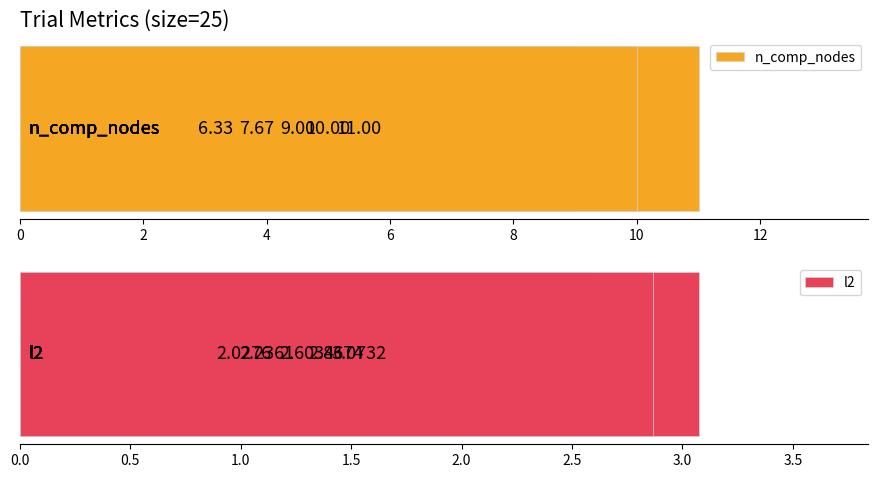

What is the difference between the maximum and second lowest values in the n_comp_nodes series?

3.3